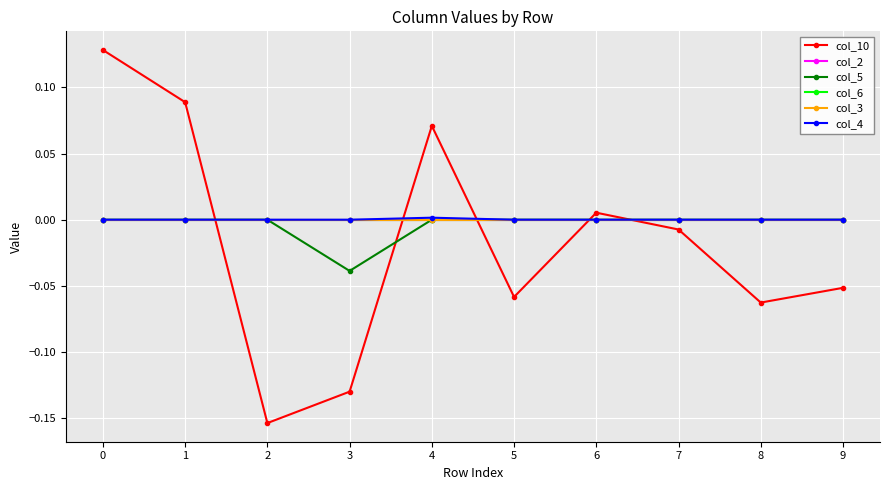

How many lines are shown in the chart?

6